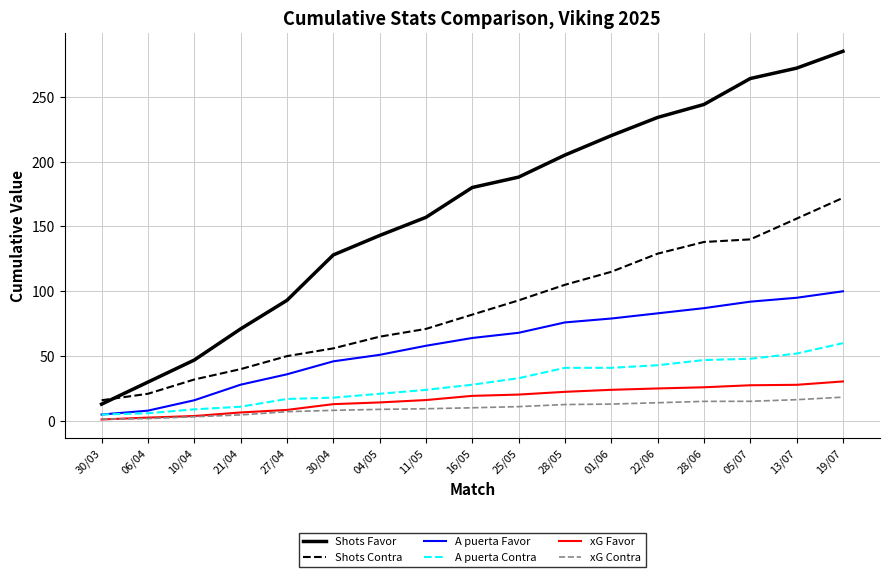

What is the maximum value for xG Contra?

18.4